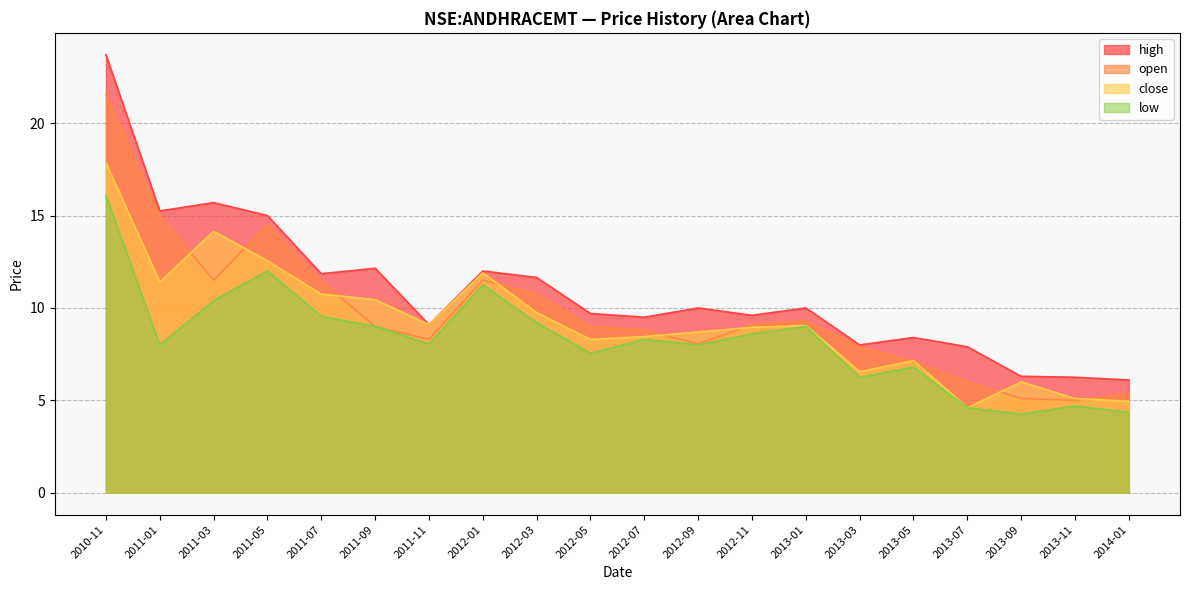

How many interior local valleys does the low series have?

6